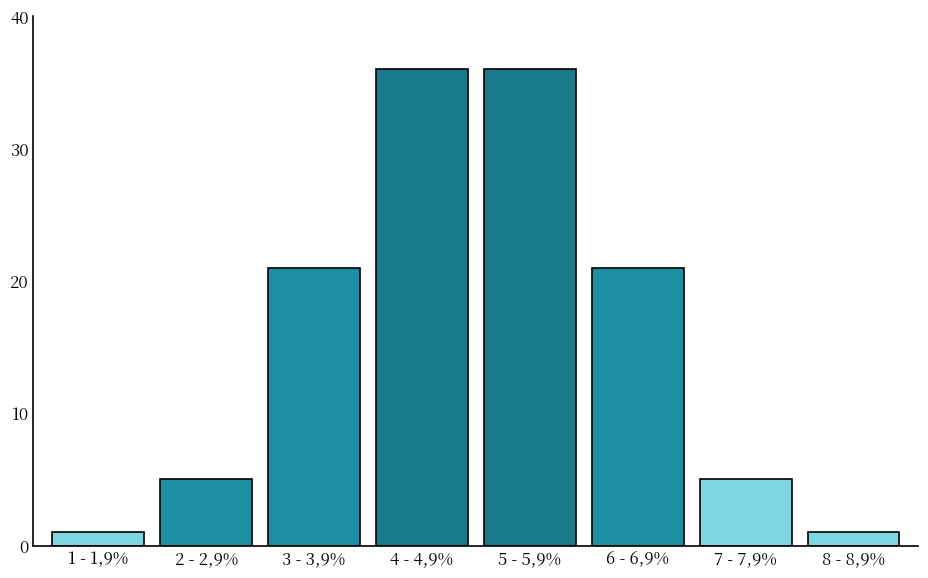

Reading right to left, list all the values displayed in this chart.

8 - 8,9%=1	7 - 7,9%=5	6 - 6,9%=21	5 - 5,9%=36	4 - 4,9%=36	3 - 3,9%=21	2 - 2,9%=5	1 - 1,9%=1